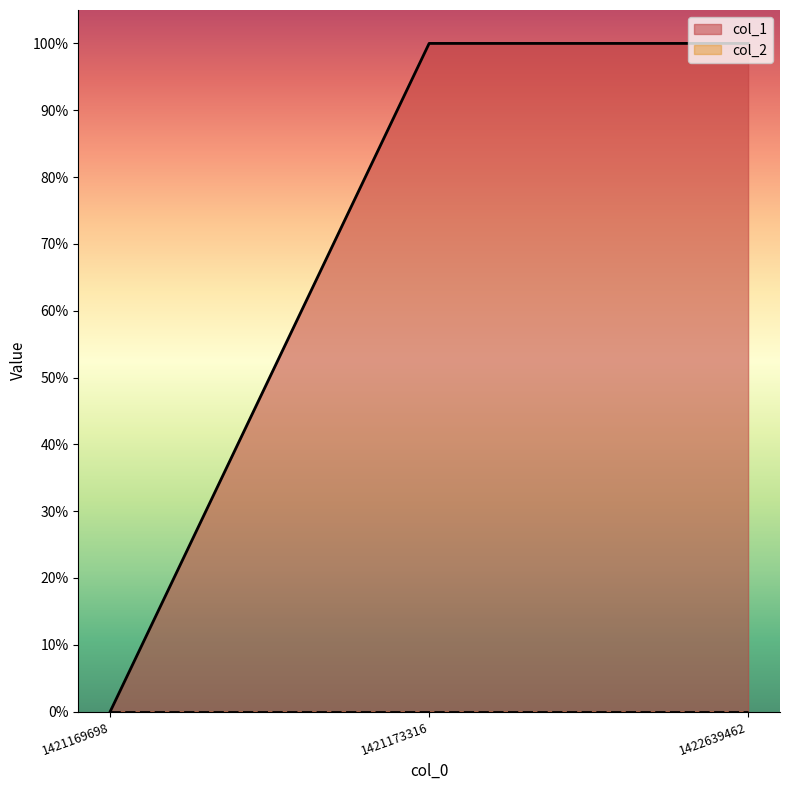

List the labels in order of value, smallest first.

1421169698, 1421173316, 1422639462